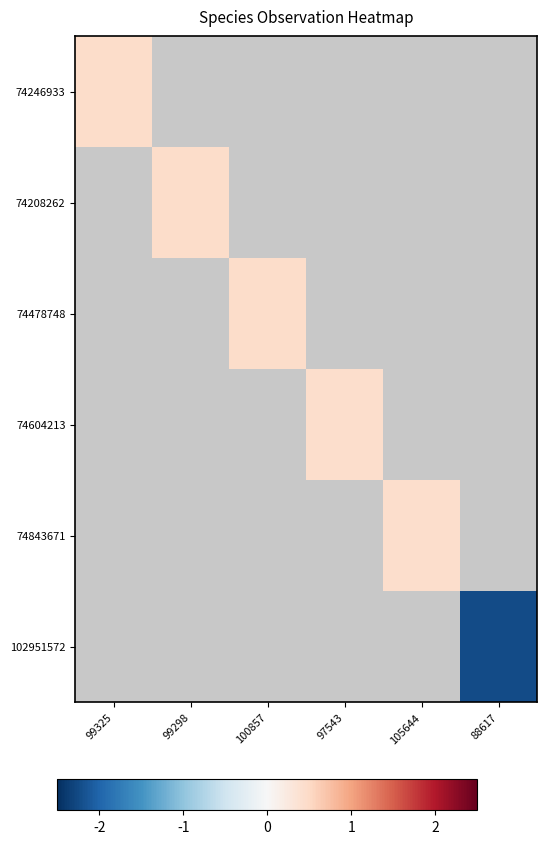

What is the maximum value shown in the chart?

0.5